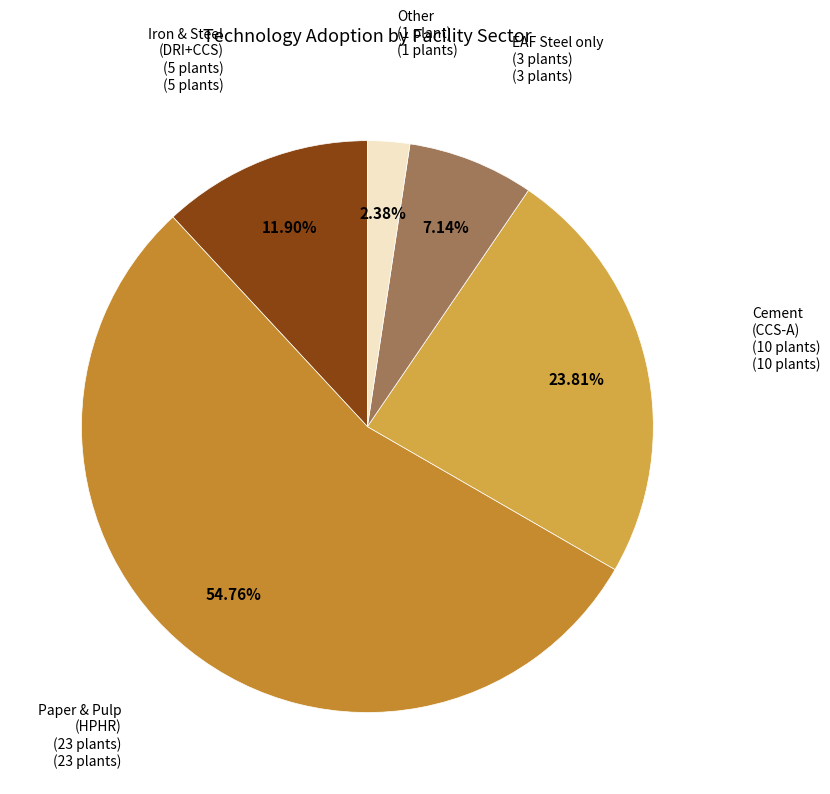

Count the number of slices in the pie.

5